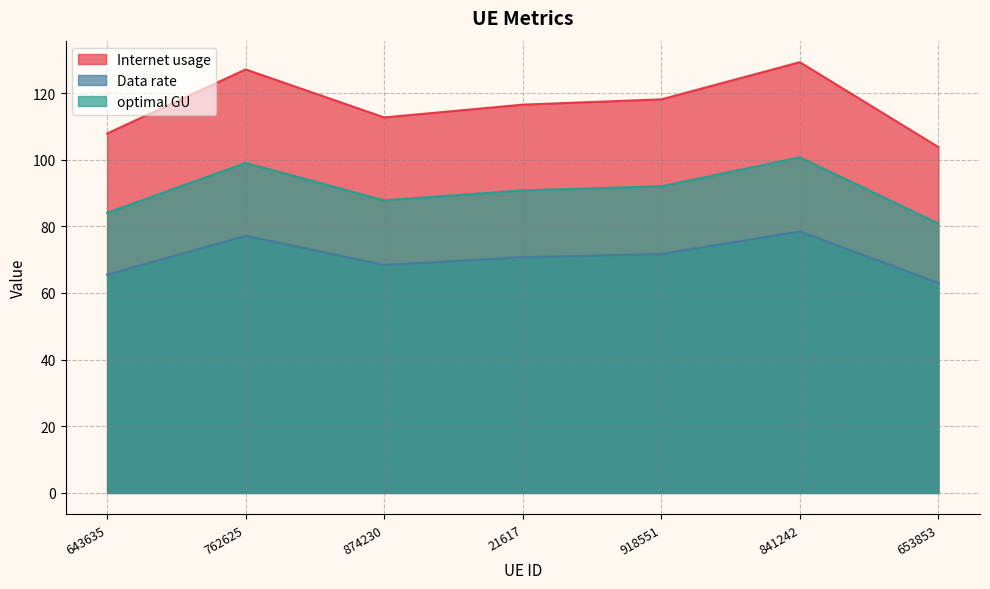

Count the number of categories in the chart.

7